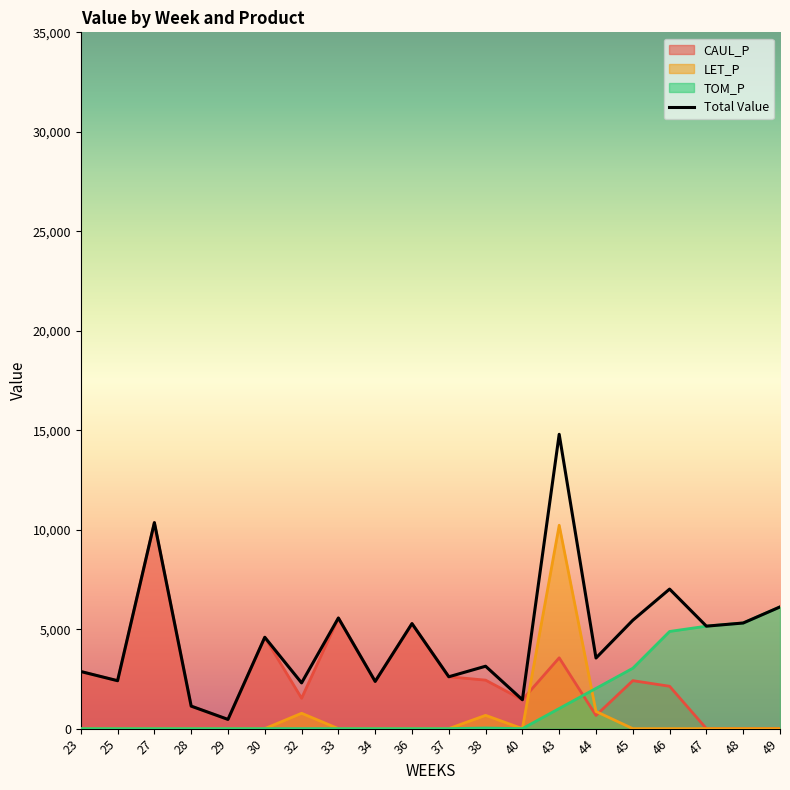

Rank the categories by value from lowest to highest.

29, 28, 40, 32, 34, 25, 37, 23, 38, 44, 30, 47, 36, 48, 45, 33, 49, 46, 27, 43